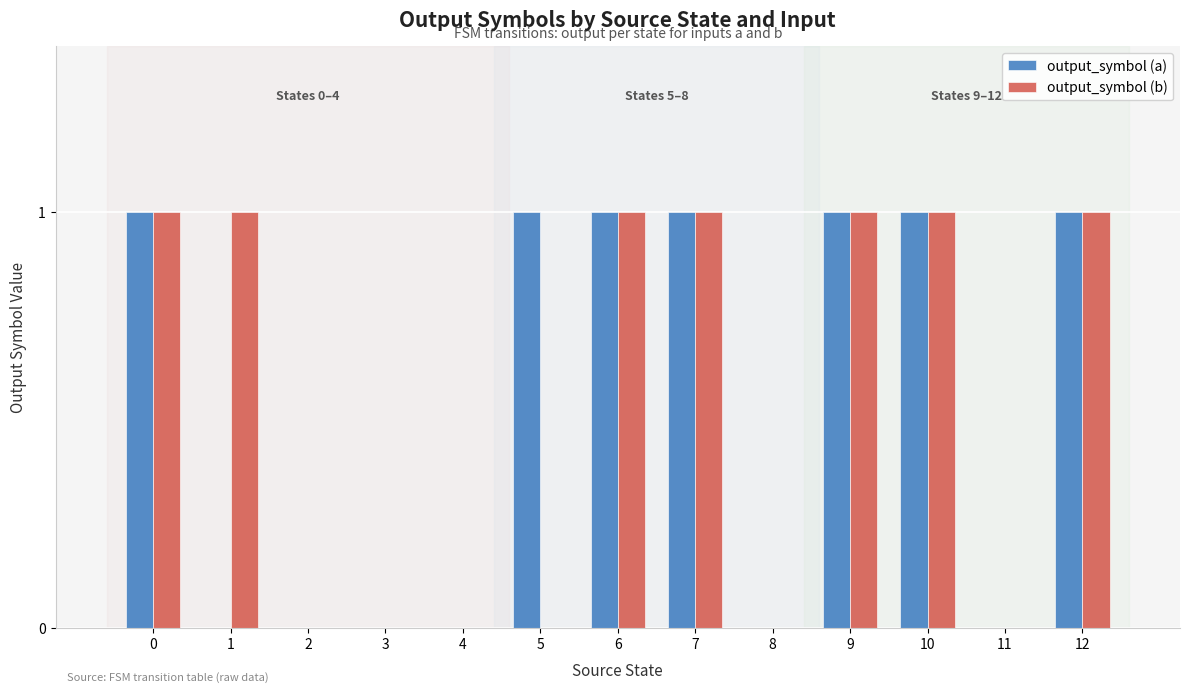

What is the sum of all output_symbol (b) values?

7